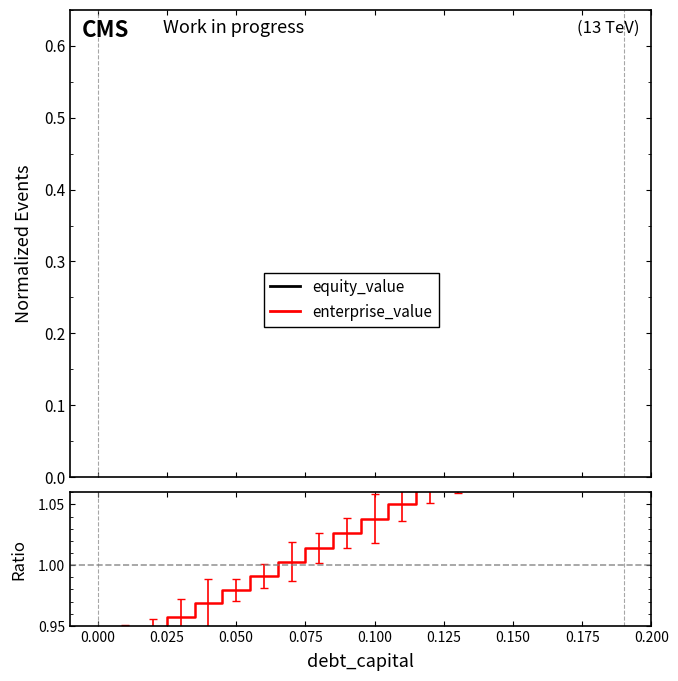

Does the chart have visible grid lines?

No